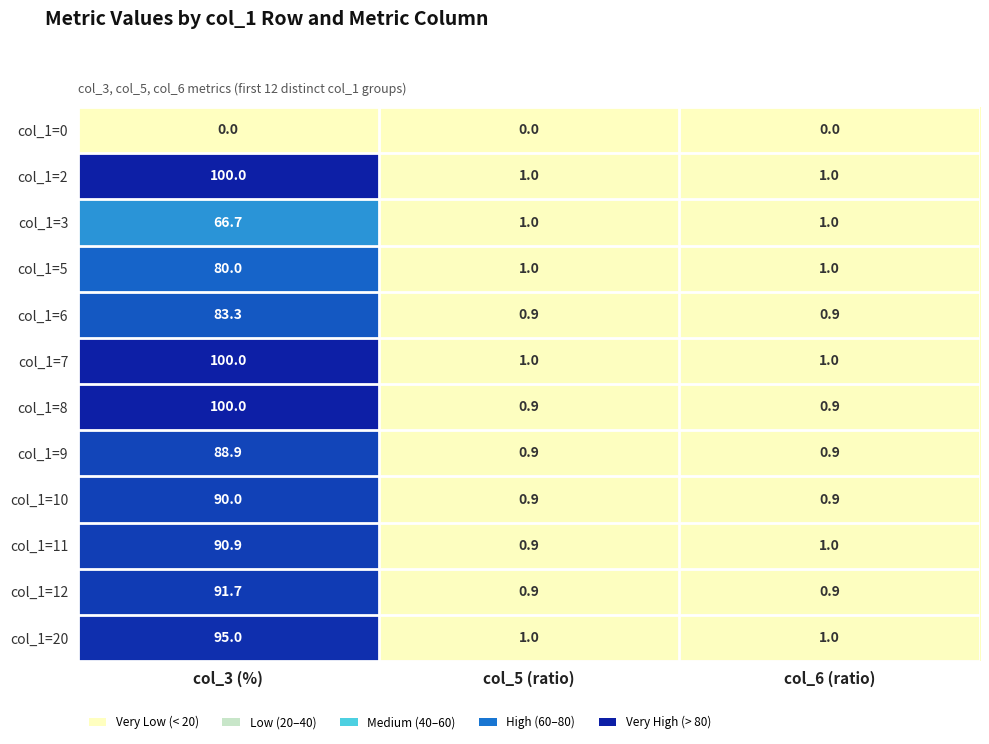

How many data points does each series have?

3